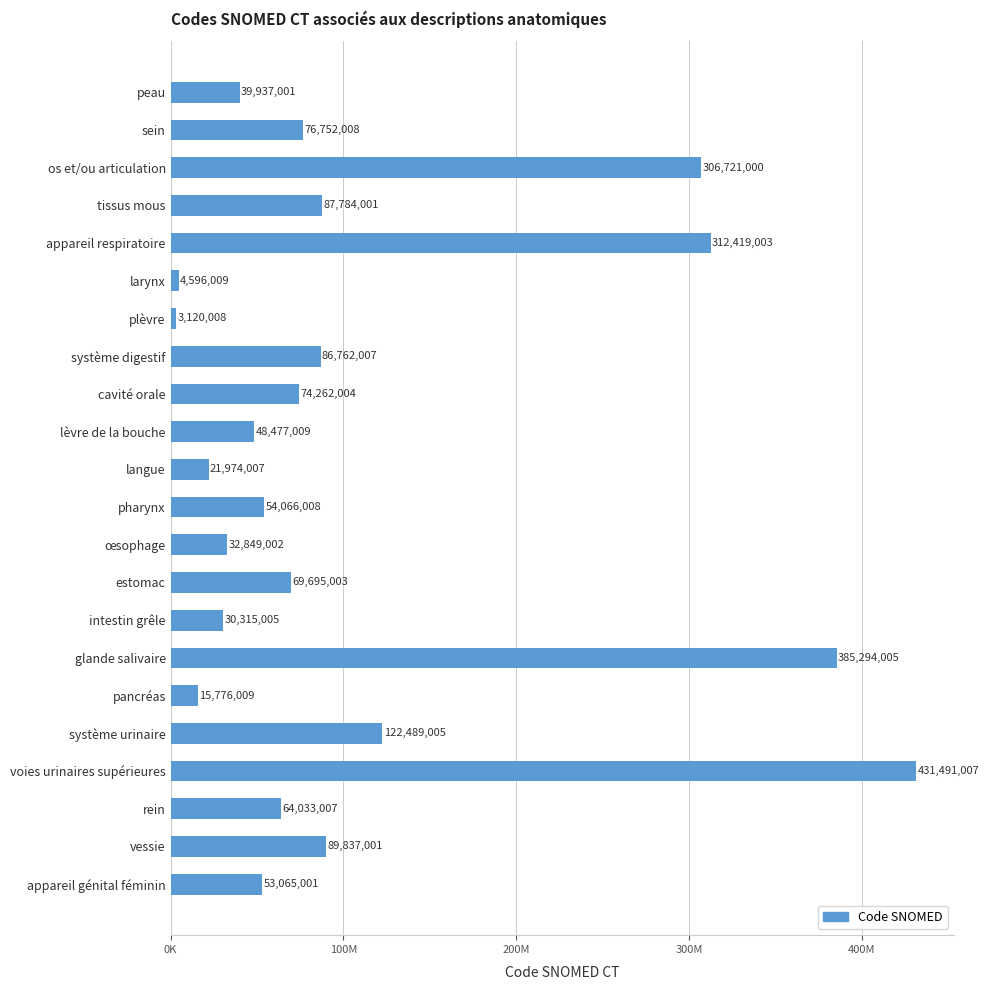

Rank the categories by value from lowest to highest.

plèvre, larynx, pancréas, langue, intestin grêle, œsophage, peau, lèvre de la bouche, appareil génital féminin, pharynx, rein, estomac, cavité orale, sein, système digestif, tissus mous, vessie, système urinaire, os et/ou articulation, appareil respiratoire, glande salivaire, voies urinaires supérieures